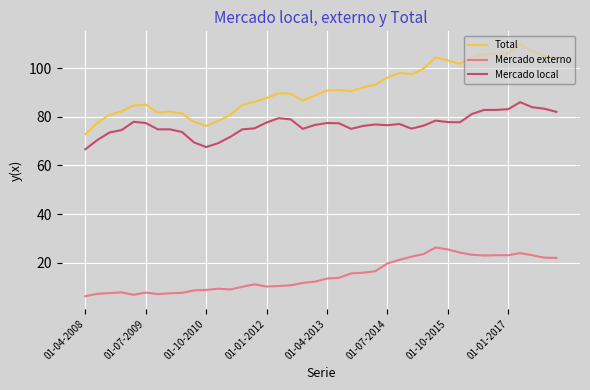

Rank the series by their maximum value, from lowest to highest.

Mercado externo, Mercado local, Total